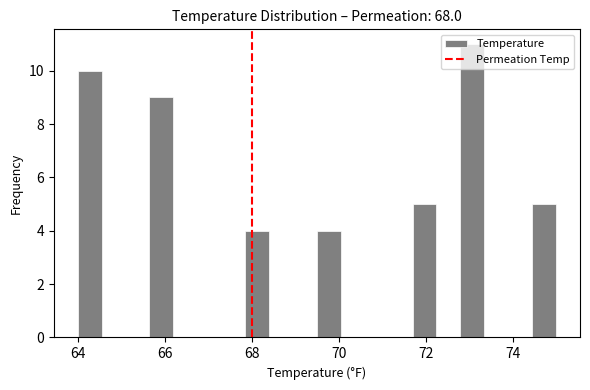

Around what value on the x-axis is the tallest bar? Give the approximate position of its centre, as read against the axis.

73.0